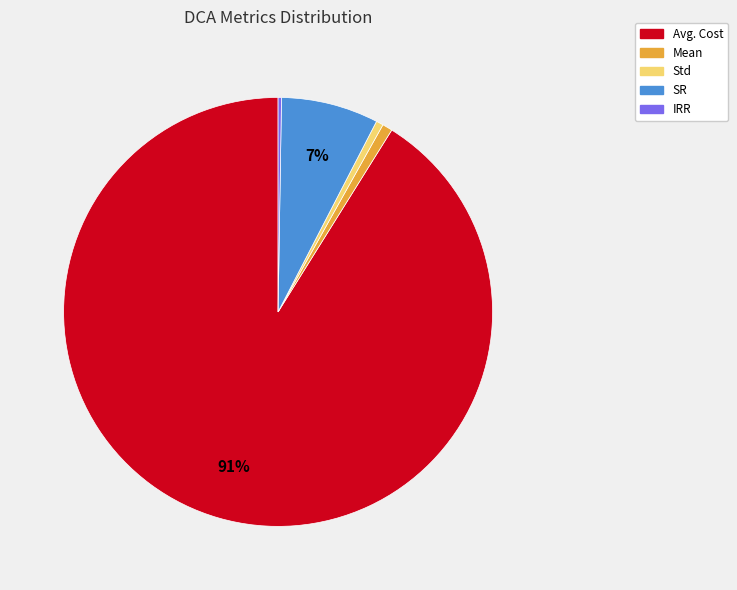

What percentage is the Mean slice, to the nearest percent?

1%